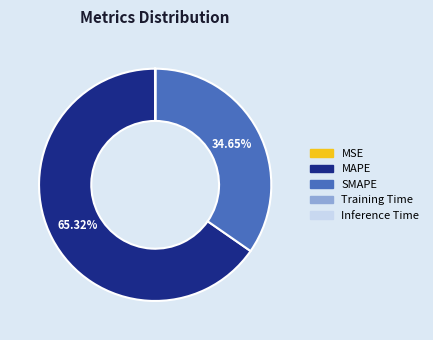

What is the largest slice in the pie chart?

MAPE